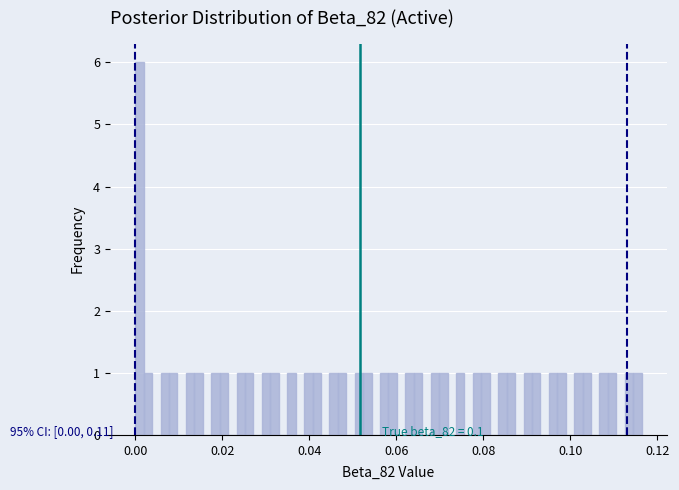

Read against the x-axis, roughly where is the centre of the tallest bar?

0.000